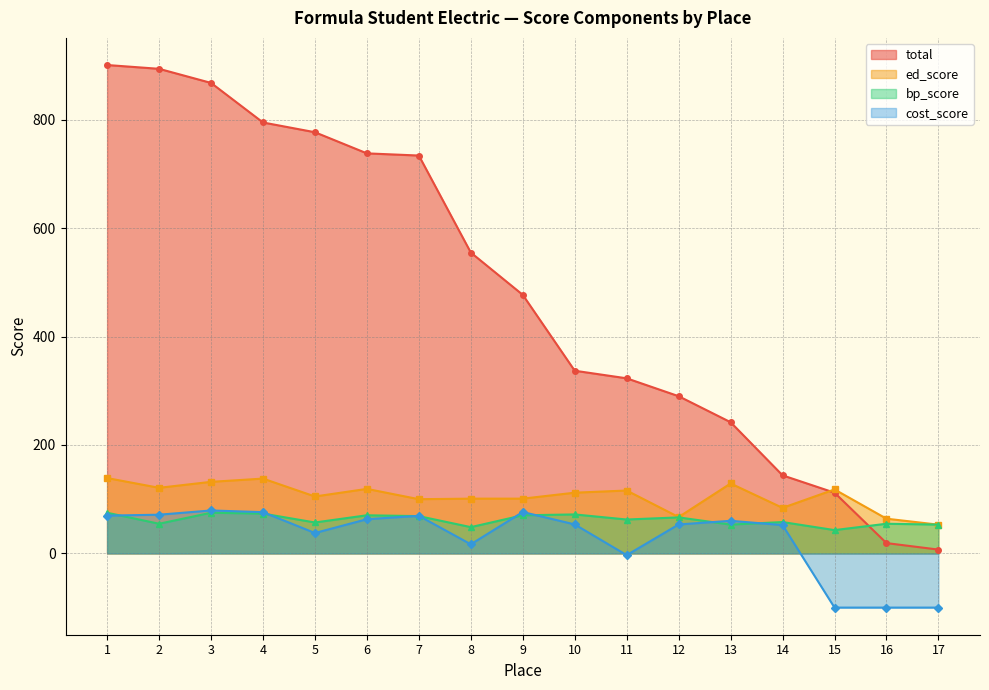

How many lines are shown in the chart?

4